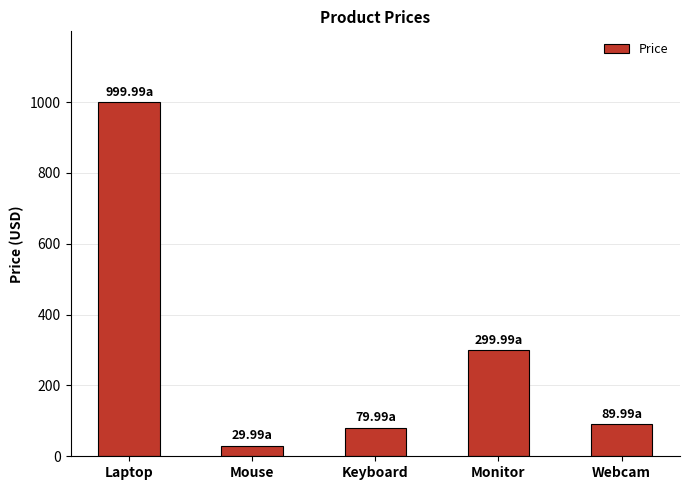

Where does the data first go above 89?

Laptop